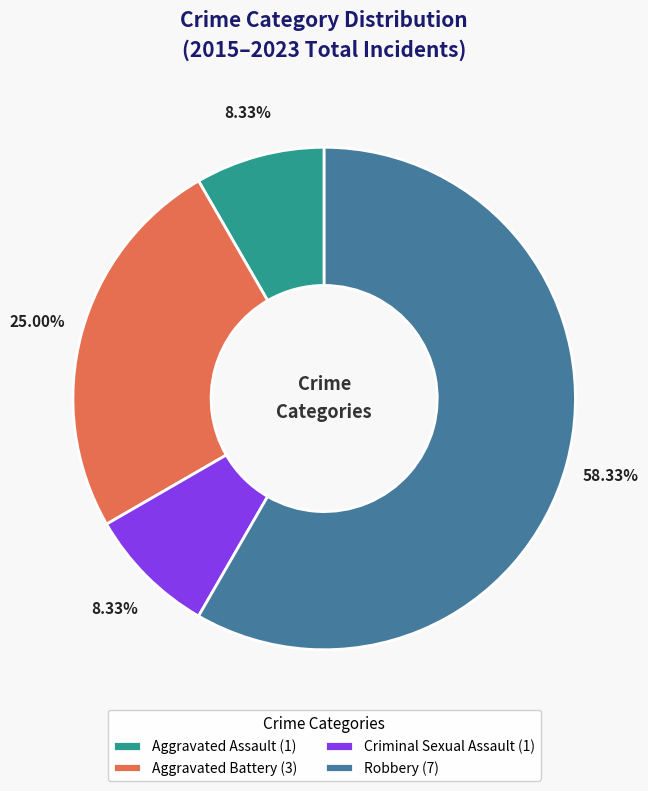

What percentage is the Criminal Sexual Assault slice, to the nearest percent?

8%